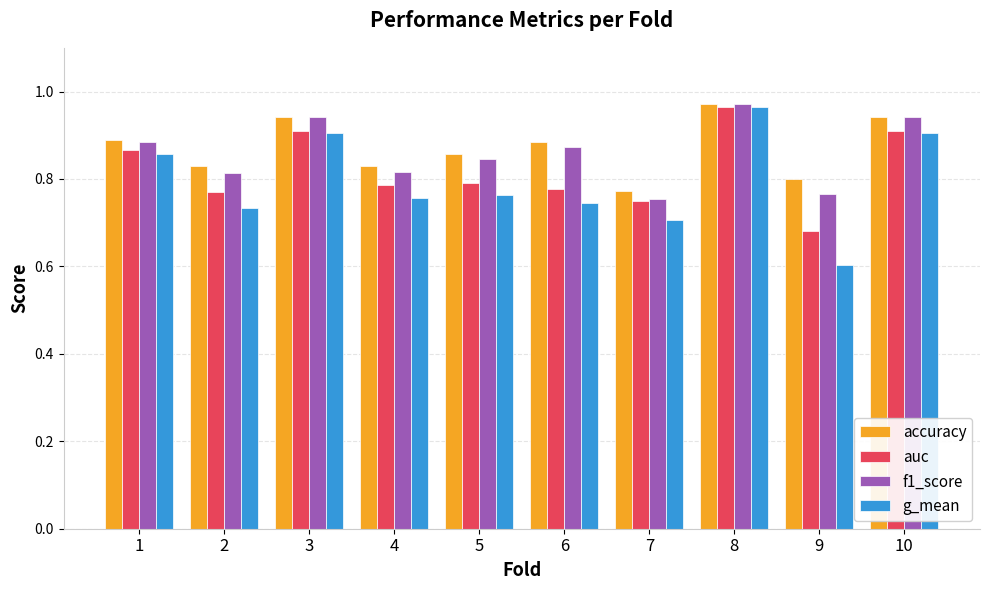

Which label corresponds to the largest value in the chart?

8